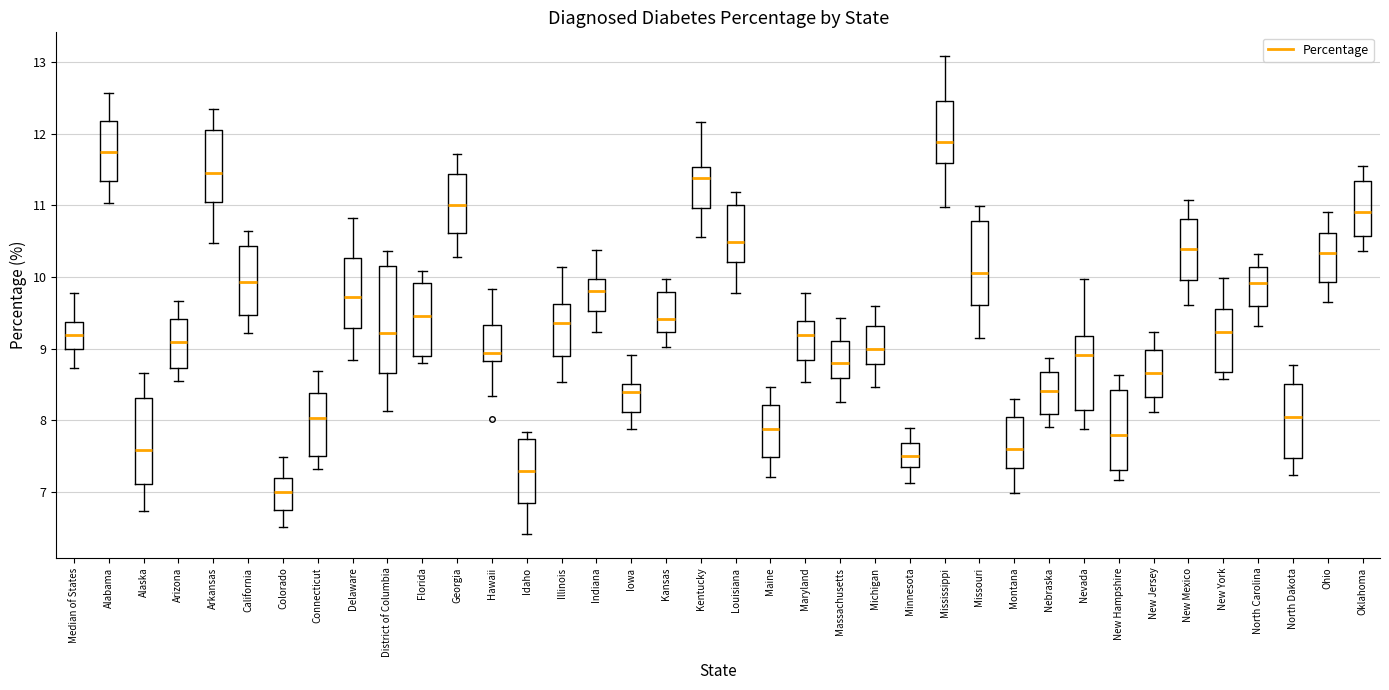

Reading left to right, transcribe this box plot: for each box, give where its median line is, the range the box spans, and where its two whiskers end, as read against the y-axis. The values are not printed on the chart, so give them approximately, as read against the axis.

Median of States: median 9.2, box 9.0 to 9.4, whiskers 8.7 to 9.8
Alabama: median 11.7, box 11.3 to 12.2, whiskers 11.0 to 12.6
Alaska: median 7.6, box 7.1 to 8.3, whiskers 6.7 to 8.7
Arizona: median 9.1, box 8.7 to 9.4, whiskers 8.5 to 9.7
Arkansas: median 11.5, box 11.0 to 12.1, whiskers 10.5 to 12.3
California: median 9.9, box 9.5 to 10.4, whiskers 9.2 to 10.6
Colorado: median 7.0, box 6.7 to 7.2, whiskers 6.5 to 7.5
Connecticut: median 8.0, box 7.5 to 8.4, whiskers 7.3 to 8.7
Delaware: median 9.7, box 9.3 to 10.3, whiskers 8.8 to 10.8
District of Columbia: median 9.2, box 8.7 to 10.2, whiskers 8.1 to 10.4
Florida: median 9.5, box 8.9 to 9.9, whiskers 8.8 to 10.1
Georgia: median 11.0, box 10.6 to 11.4, whiskers 10.3 to 11.7
Hawaii: median 8.9, box 8.8 to 9.3, whiskers 8.3 to 9.8
Idaho: median 7.3, box 6.8 to 7.7, whiskers 6.4 to 7.8
Illinois: median 9.4, box 8.9 to 9.6, whiskers 8.5 to 10.1
Indiana: median 9.8, box 9.5 to 10.0, whiskers 9.2 to 10.4
Iowa: median 8.4, box 8.1 to 8.5, whiskers 7.9 to 8.9
Kansas: median 9.4, box 9.2 to 9.8, whiskers 9.0 to 10.0
Kentucky: median 11.4, box 11.0 to 11.5, whiskers 10.6 to 12.2
Louisiana: median 10.5, box 10.2 to 11.0, whiskers 9.8 to 11.2
Maine: median 7.9, box 7.5 to 8.2, whiskers 7.2 to 8.5
Maryland: median 9.2, box 8.8 to 9.4, whiskers 8.5 to 9.8
Massachusetts: median 8.8, box 8.6 to 9.1, whiskers 8.3 to 9.4
Michigan: median 9.0, box 8.8 to 9.3, whiskers 8.5 to 9.6
Minnesota: median 7.5, box 7.4 to 7.7, whiskers 7.1 to 7.9
Mississippi: median 11.9, box 11.6 to 12.5, whiskers 11.0 to 13.1
Missouri: median 10.1, box 9.6 to 10.8, whiskers 9.2 to 11.0
Montana: median 7.6, box 7.3 to 8.0, whiskers 7.0 to 8.3
Nebraska: median 8.4, box 8.1 to 8.7, whiskers 7.9 to 8.9
Nevada: median 8.9, box 8.1 to 9.2, whiskers 7.9 to 10.0
New Hampshire: median 7.8, box 7.3 to 8.4, whiskers 7.2 to 8.6
New Jersey: median 8.7, box 8.3 to 9.0, whiskers 8.1 to 9.2
New Mexico: median 10.4, box 10.0 to 10.8, whiskers 9.6 to 11.1
New York: median 9.2, box 8.7 to 9.6, whiskers 8.6 to 10.0
North Carolina: median 9.9, box 9.6 to 10.1, whiskers 9.3 to 10.3
North Dakota: median 8.0, box 7.5 to 8.5, whiskers 7.2 to 8.8
Ohio: median 10.3, box 9.9 to 10.6, whiskers 9.6 to 10.9
Oklahoma: median 10.9, box 10.6 to 11.3, whiskers 10.4 to 11.6